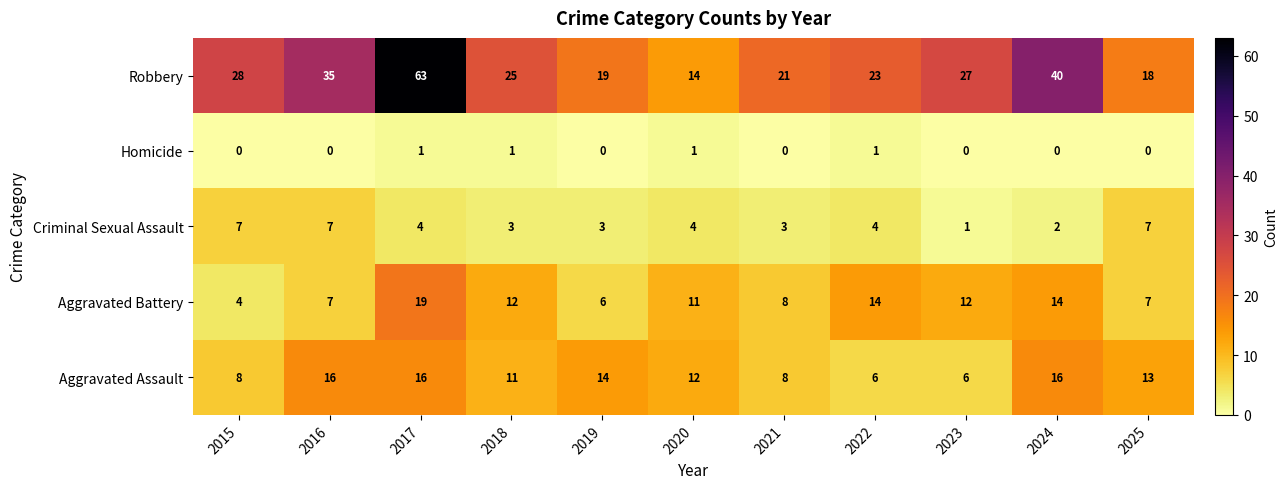

What is the total value across all series at 2021?

40